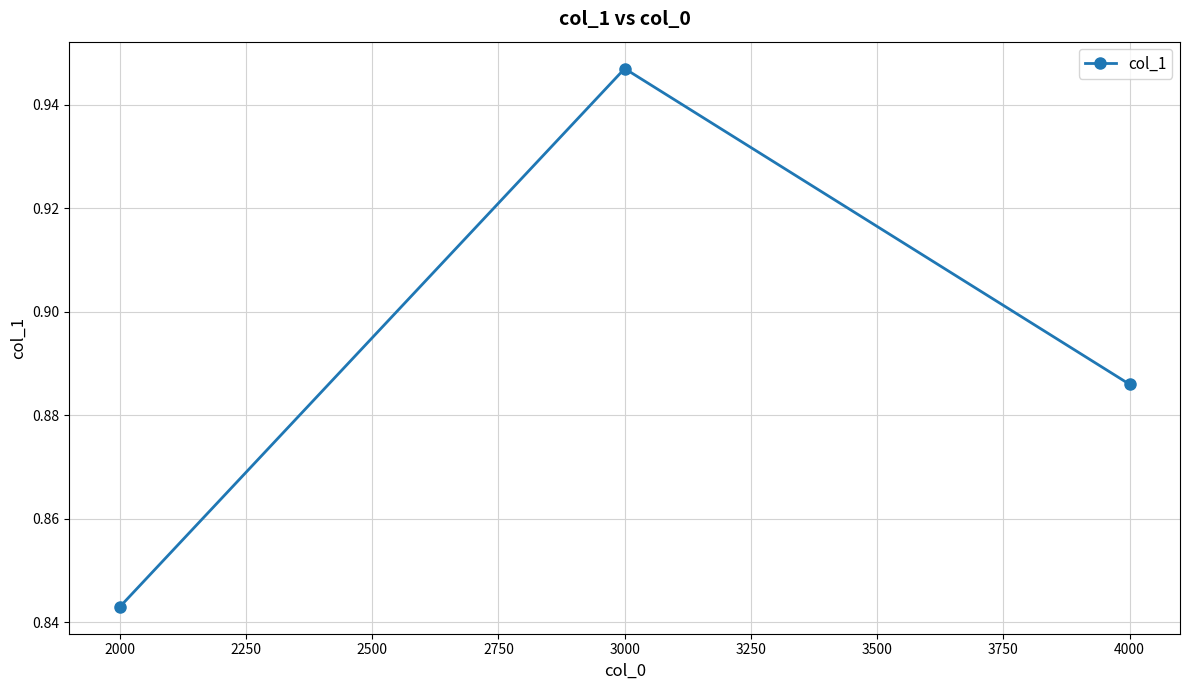

The value at 2000 is 1.6. True or false?

False